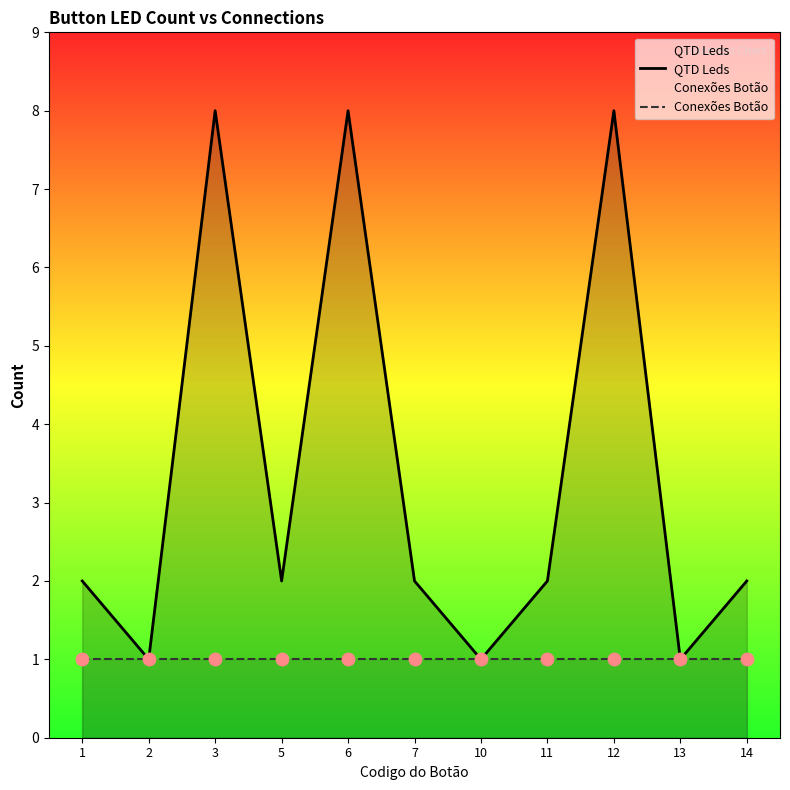

Which series has the largest Y range (max minus min)?

QTD Leds